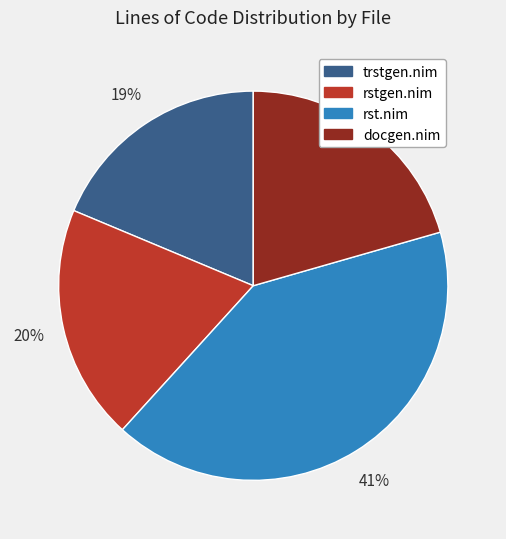

Combined, do rst.nim and rstgen.nim account for over 50%?

Yes